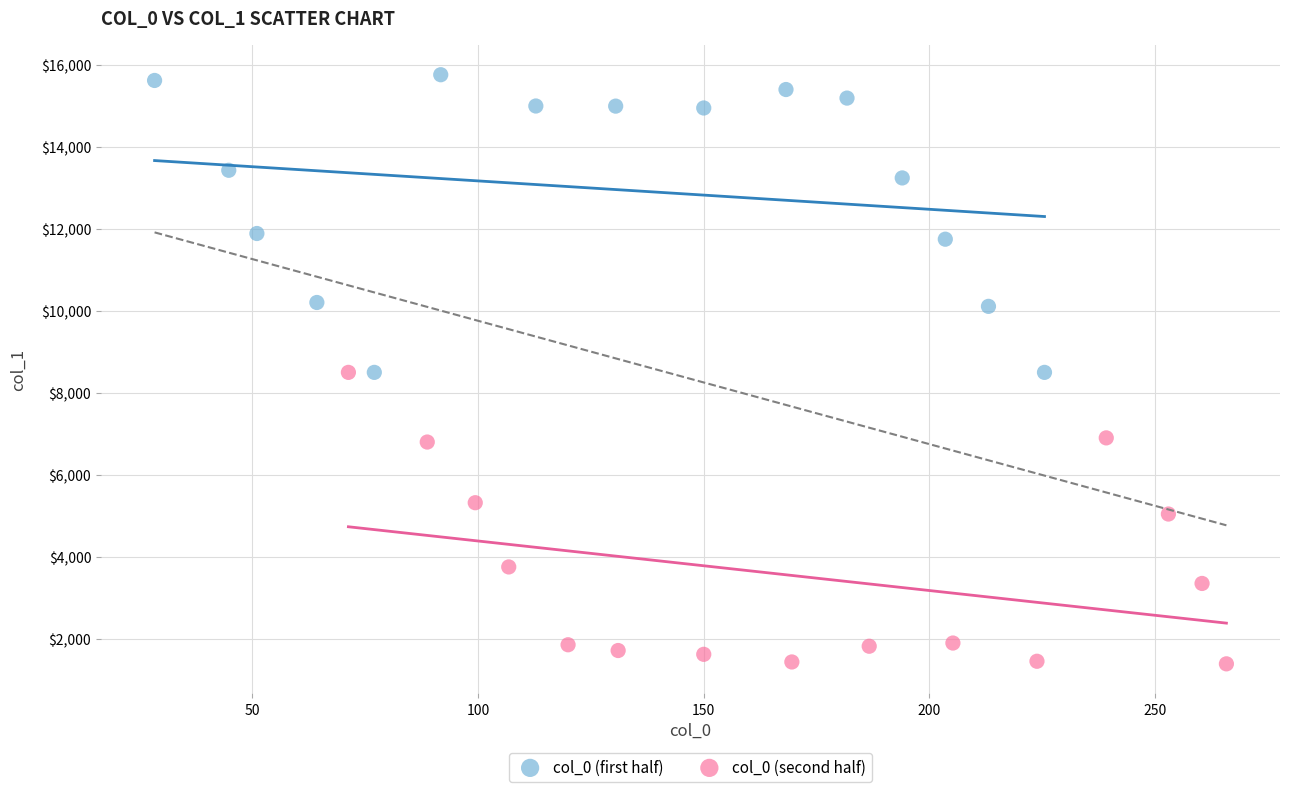

Which series reaches the maximum Y coordinate?

col_0 (first half)